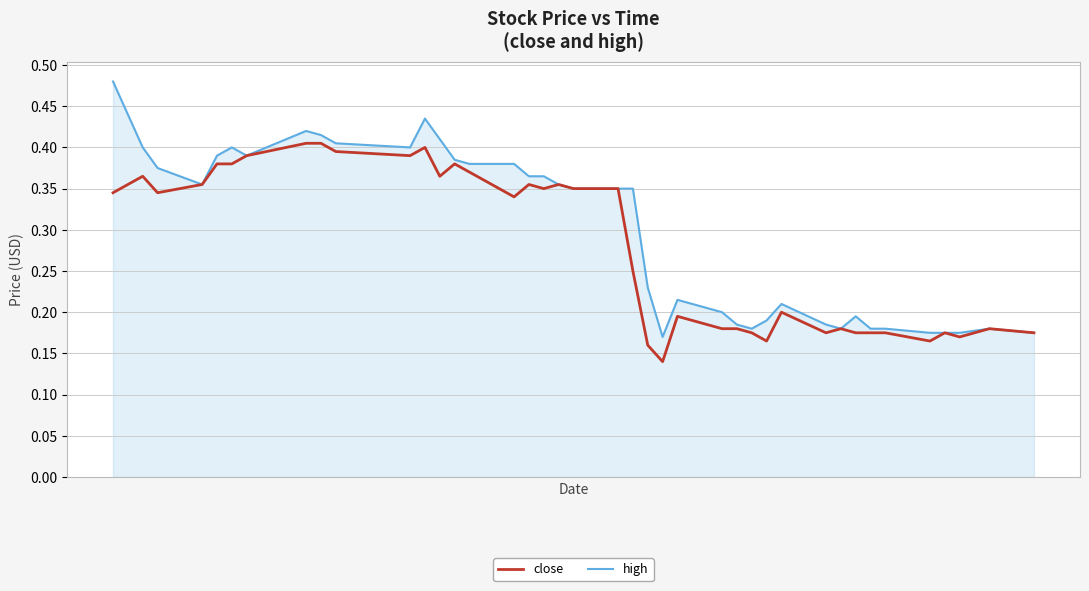

Which series has the widest spread of values?

high